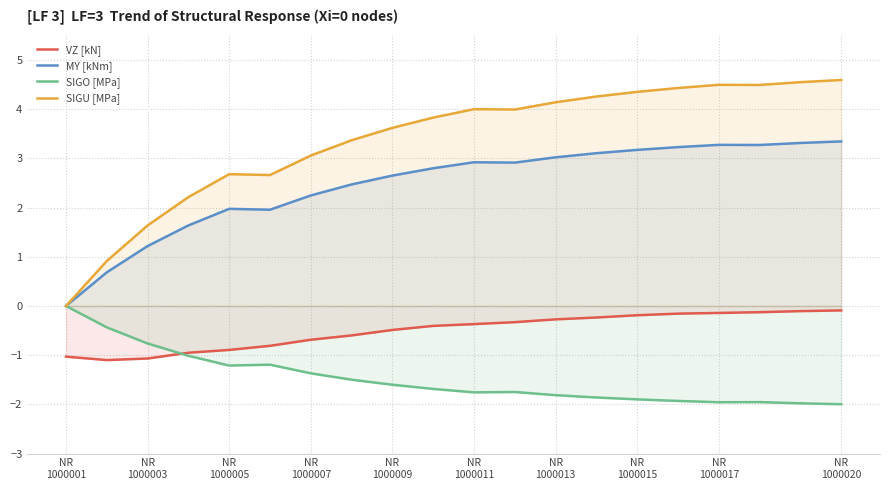

At how many categories does at least one series exceed 1?

18